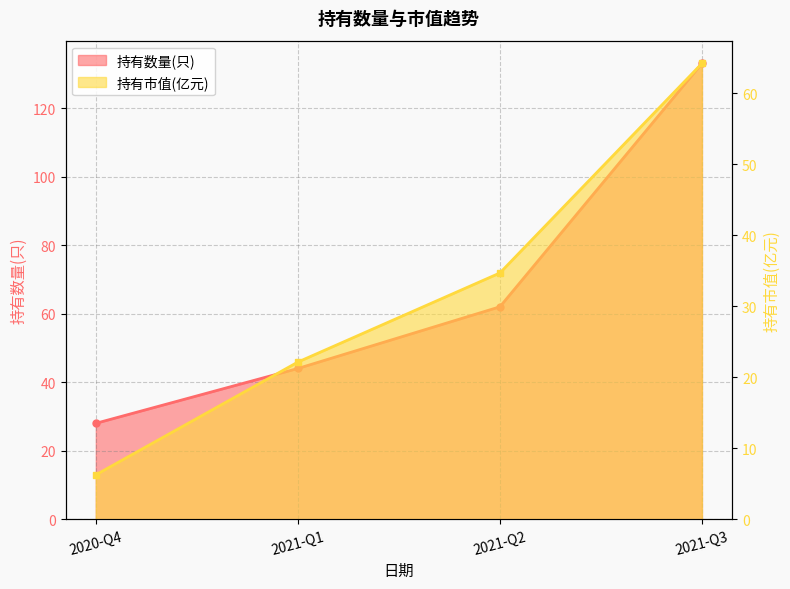

Reading right to left, what are all the values shown in this chart?

持有数量(只): 133.0	62.0	44.0	28.0
持有市值(亿元): 64.2	34.7	22.1	6.3